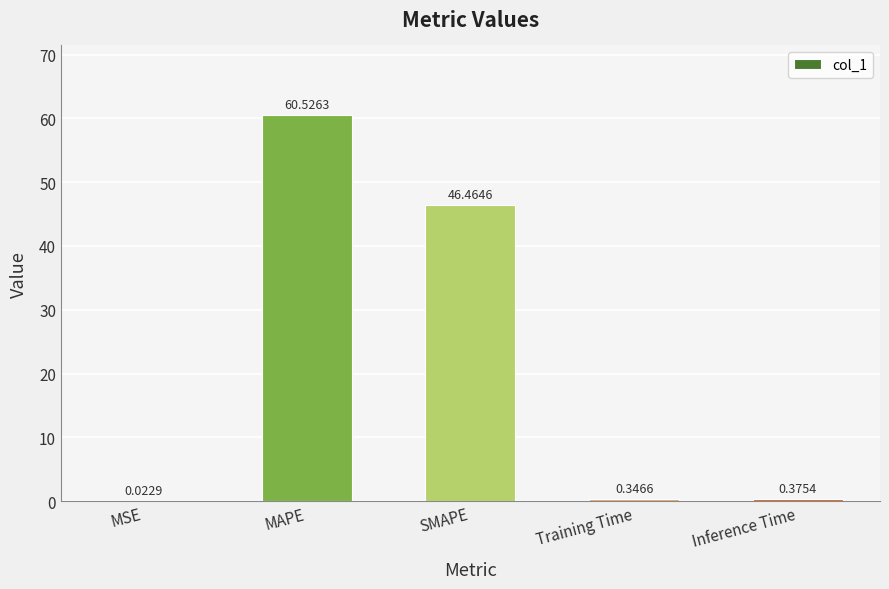

Where is the data nearest to the value 30?

SMAPE